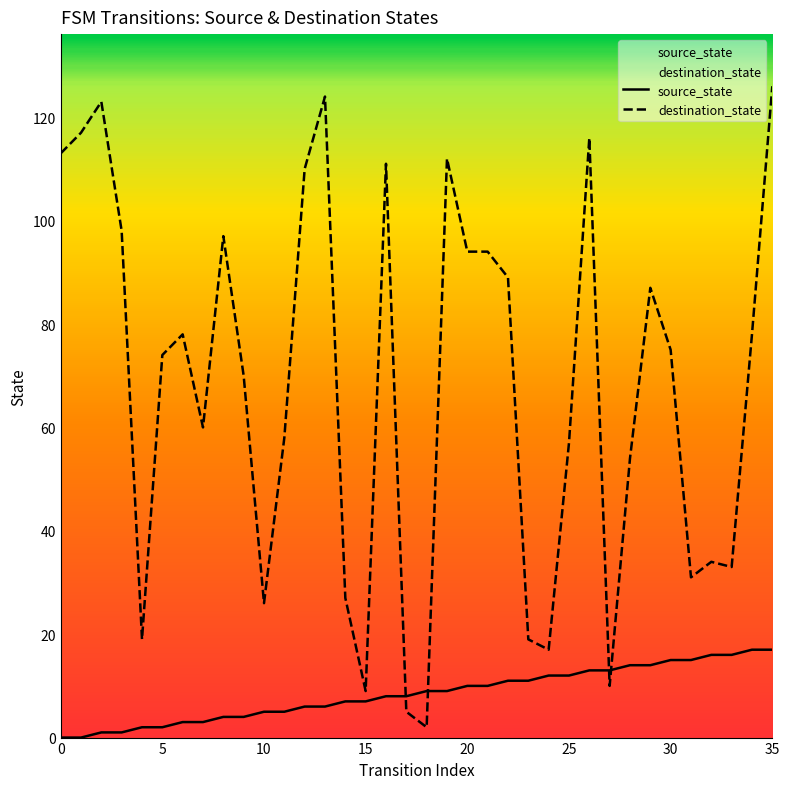

What is the label of the 21st point from the right?

15